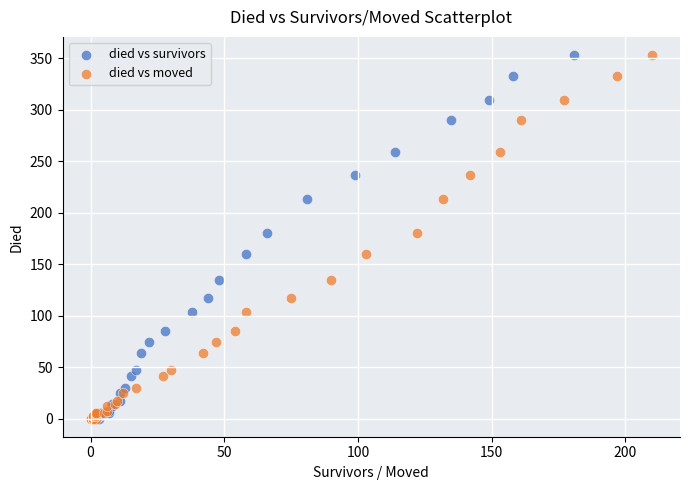

What are all the series names shown in the legend?

died vs survivors, died vs moved